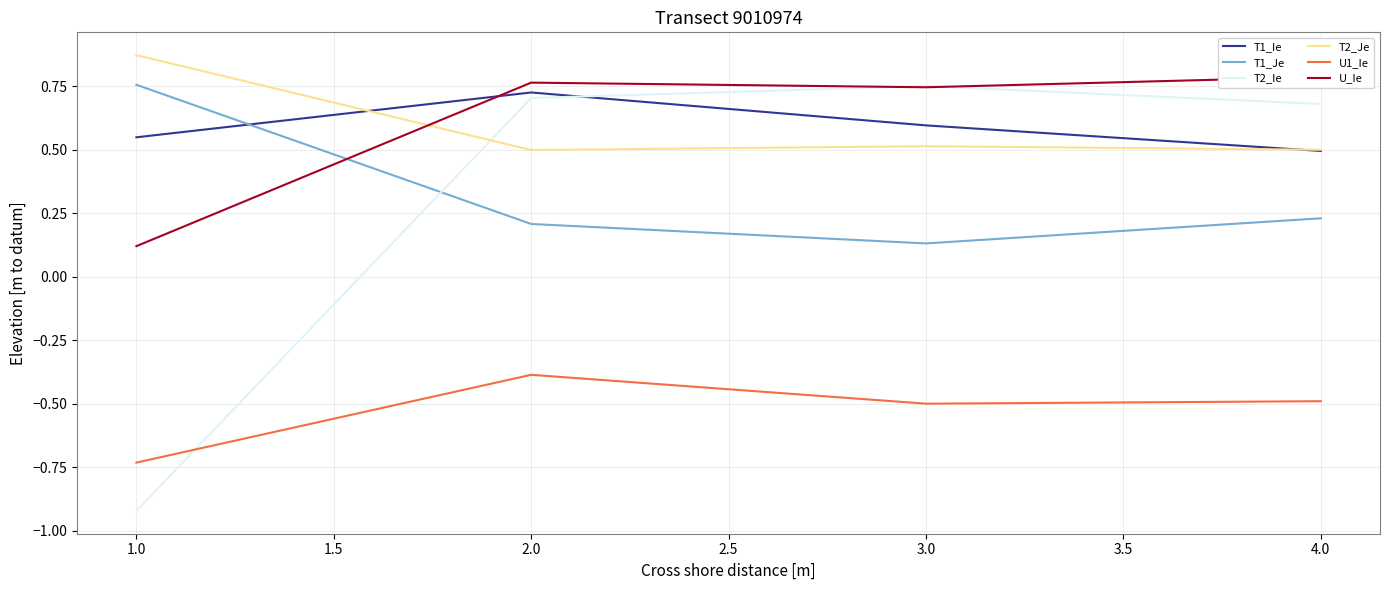

Reading left to right, transcribe all the data shown in this chart.

T1_Ie: 0.5	0.7	0.6	0.5
T1_Je: 0.8	0.2	0.1	0.2
T2_Ie: -0.9	0.7	0.7	0.7
T2_Je: 0.9	0.5	0.5	0.5
U1_Ie: -0.7	-0.4	-0.5	-0.5
U_Ie: 0.1	0.8	0.7	0.8